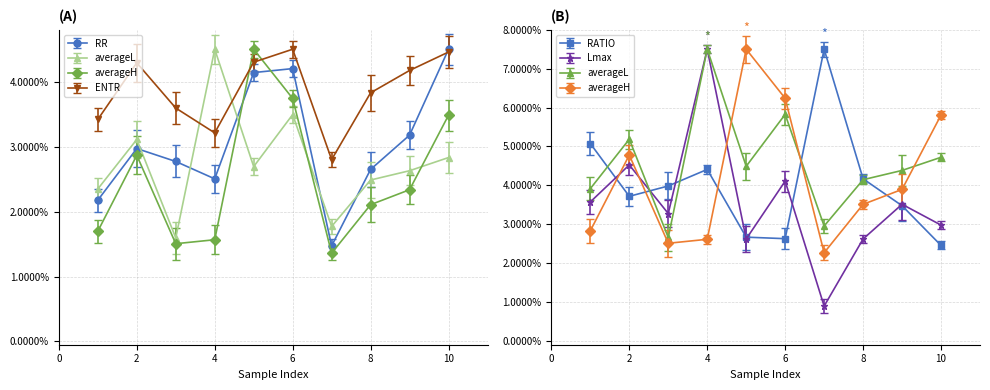

What is the sum of the ENTR values at 2 and 7?

0.1